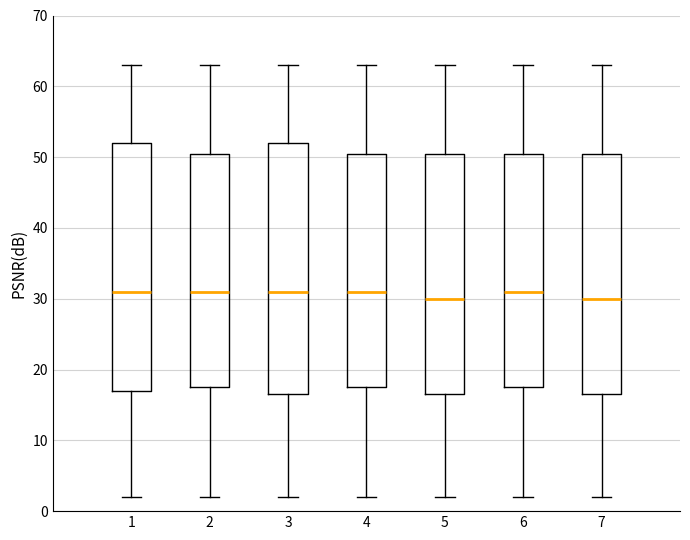

Where is the lower edge of the box at x = 5 on the y-axis? The values are not printed on the chart, so give them approximately, as read against the axis.

17